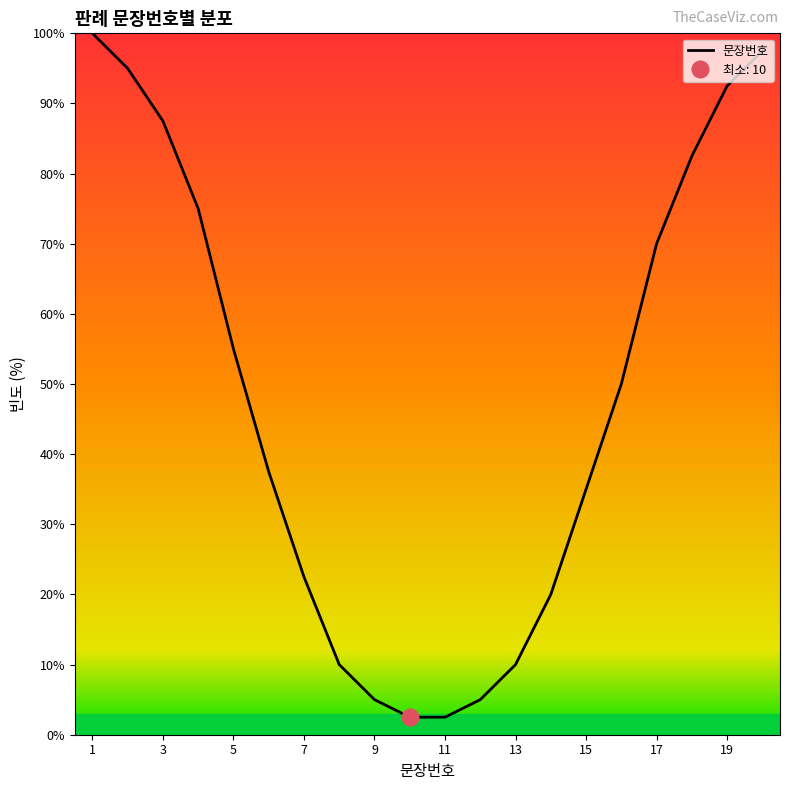

What is the difference between the second highest and second lowest values?

95.0